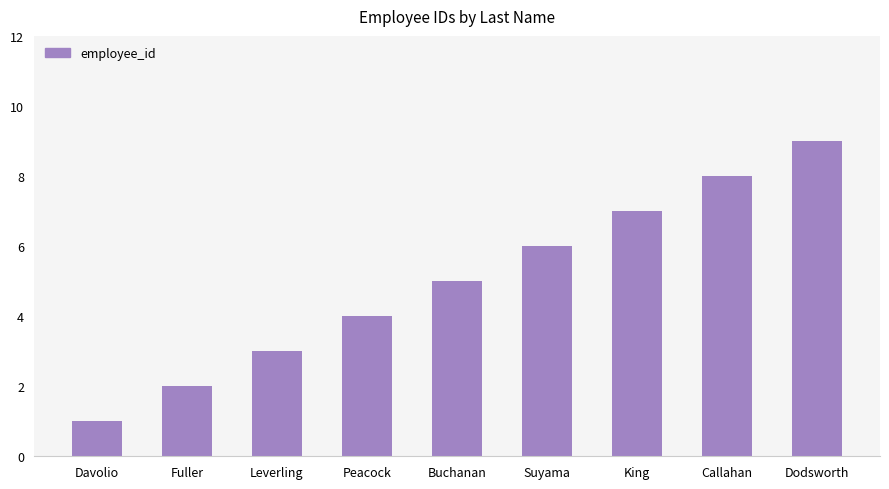

What is the difference between the values at Davolio and Leverling?

2